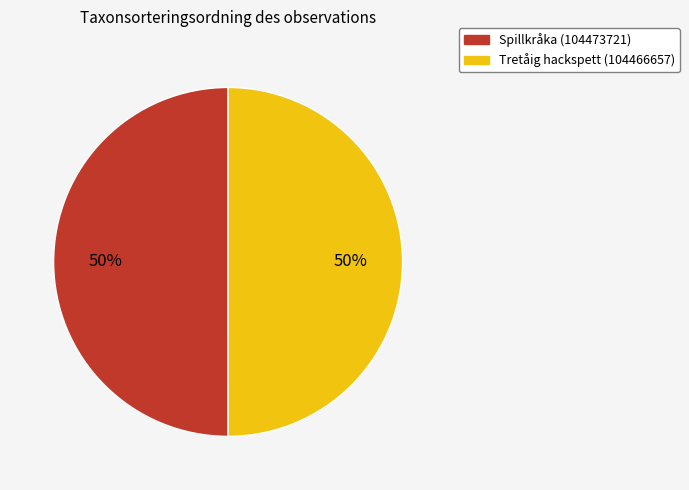

To the nearest percent, what is the average slice percentage?

50%